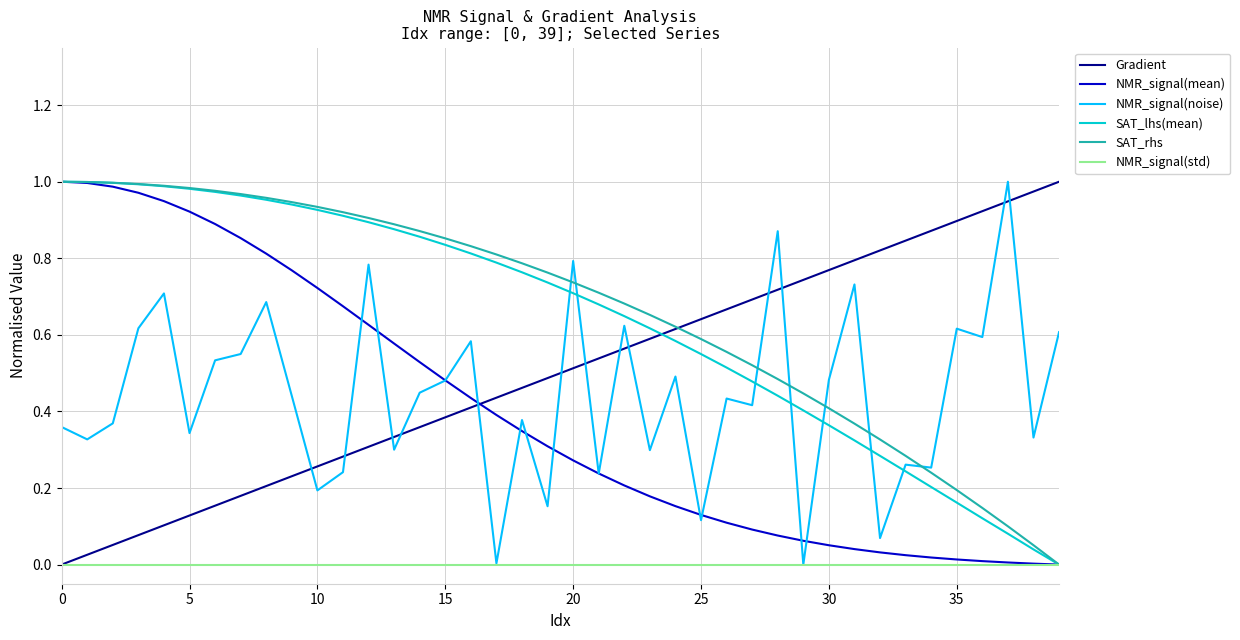

True or false: SAT_lhs(mean) and Gradient cross at least once.

True